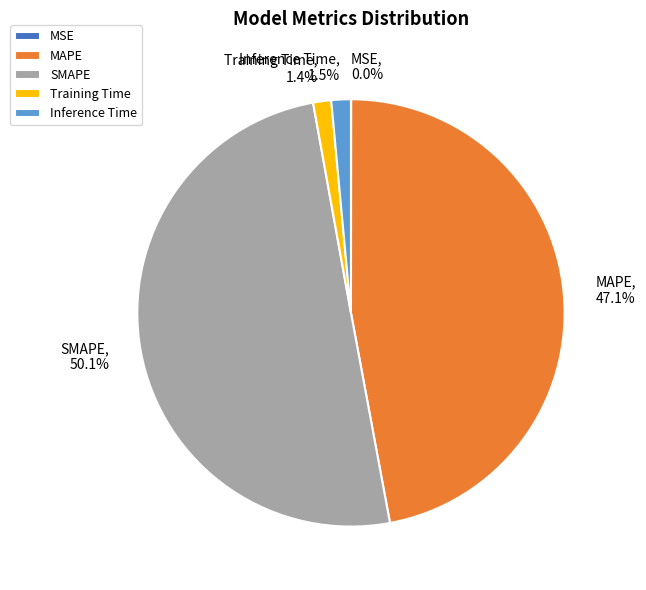

Between Inference Time and MAPE, which is larger?

MAPE